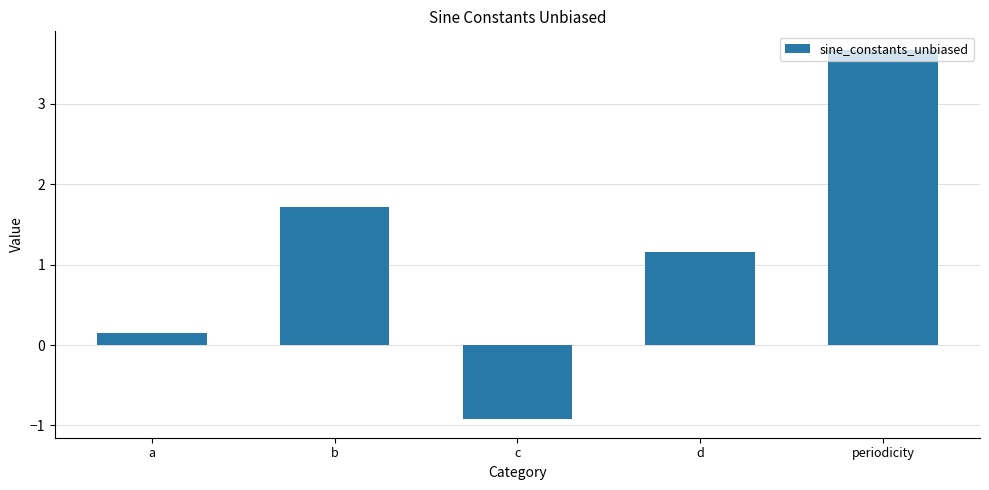

List the labels in order of value, smallest first.

c, a, d, b, periodicity